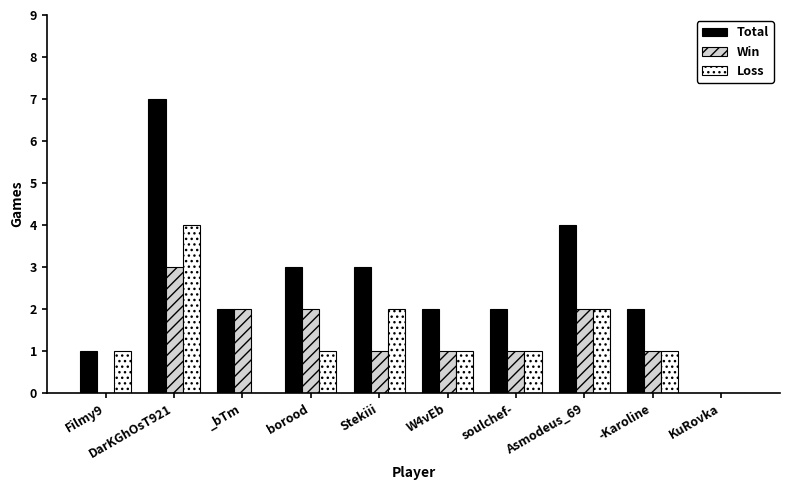

True or false: Win has a value of 3 at DarKGhOsT921.

True